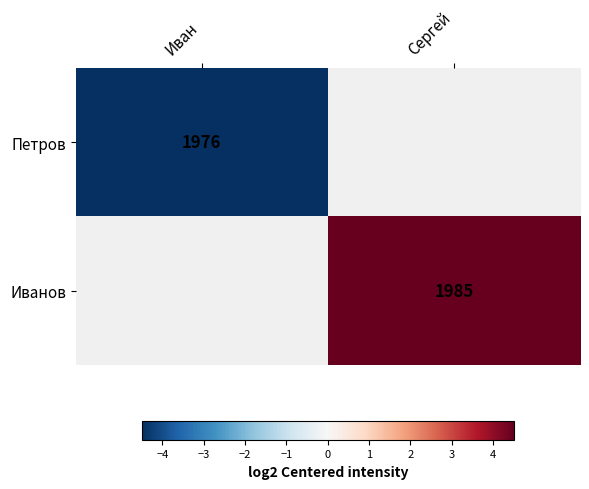

The value of Иванов at Сергей is 2855.3. True or false?

False